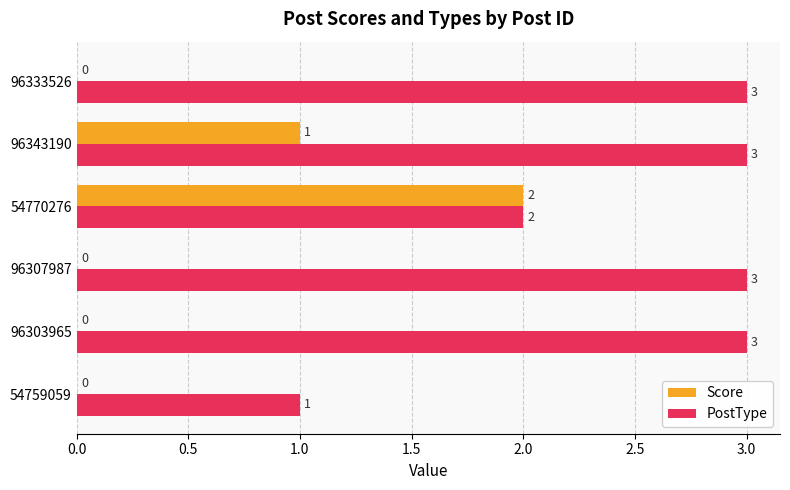

What is the sum of all PostType values?

15